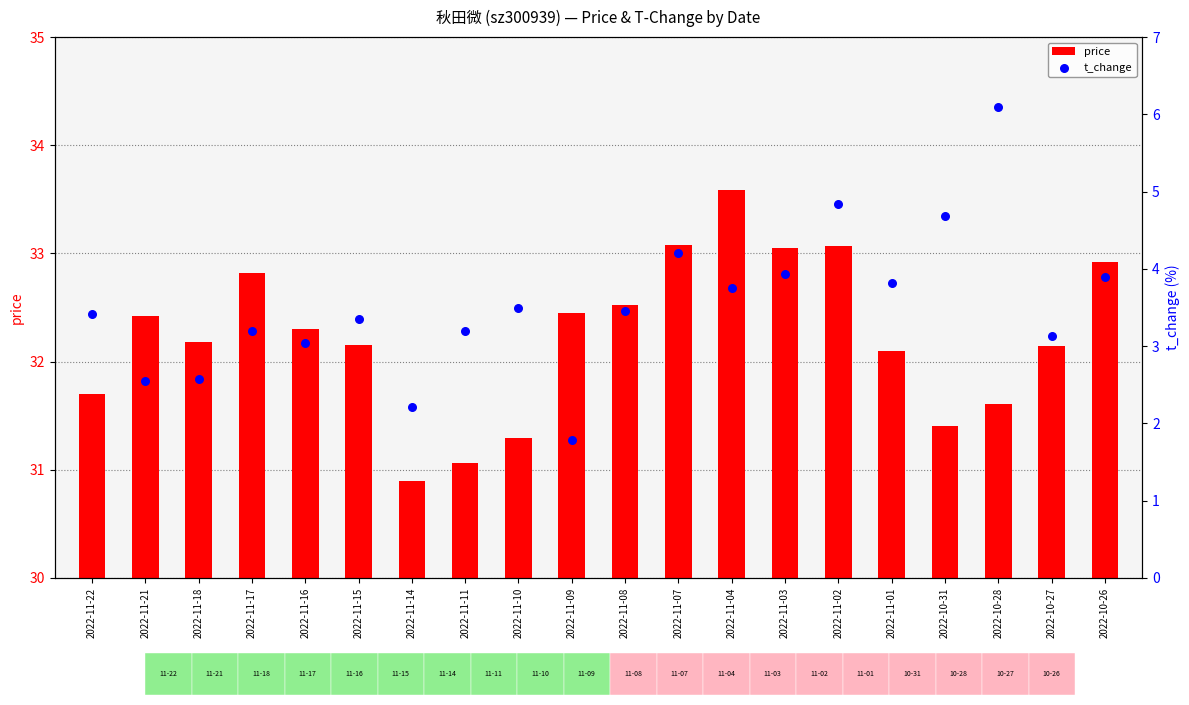

Which series reaches the minimum Y coordinate?

price